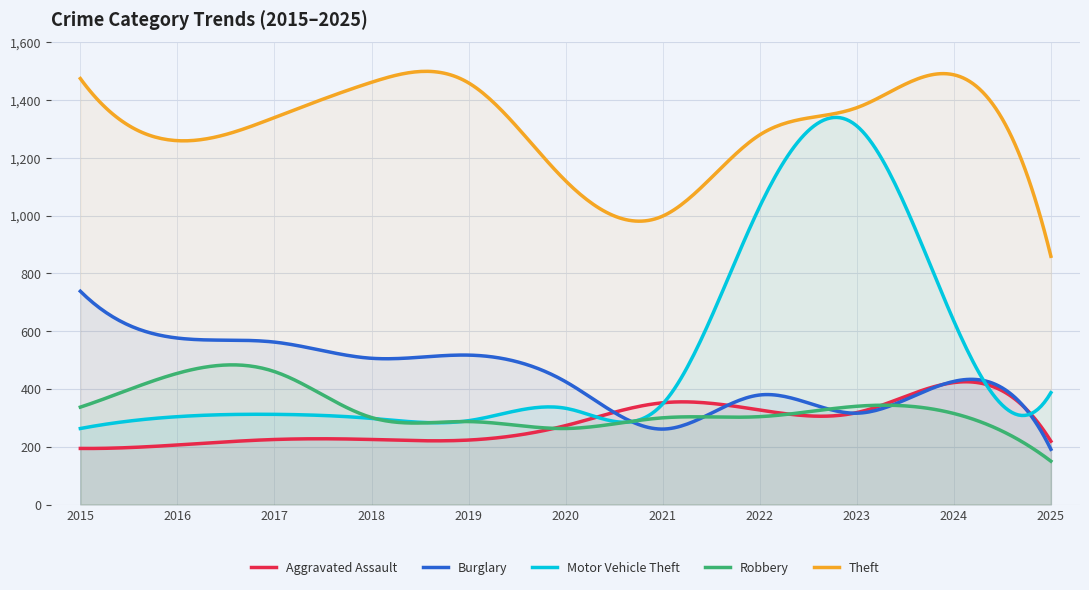

Which series has the largest total across all categories?

Theft